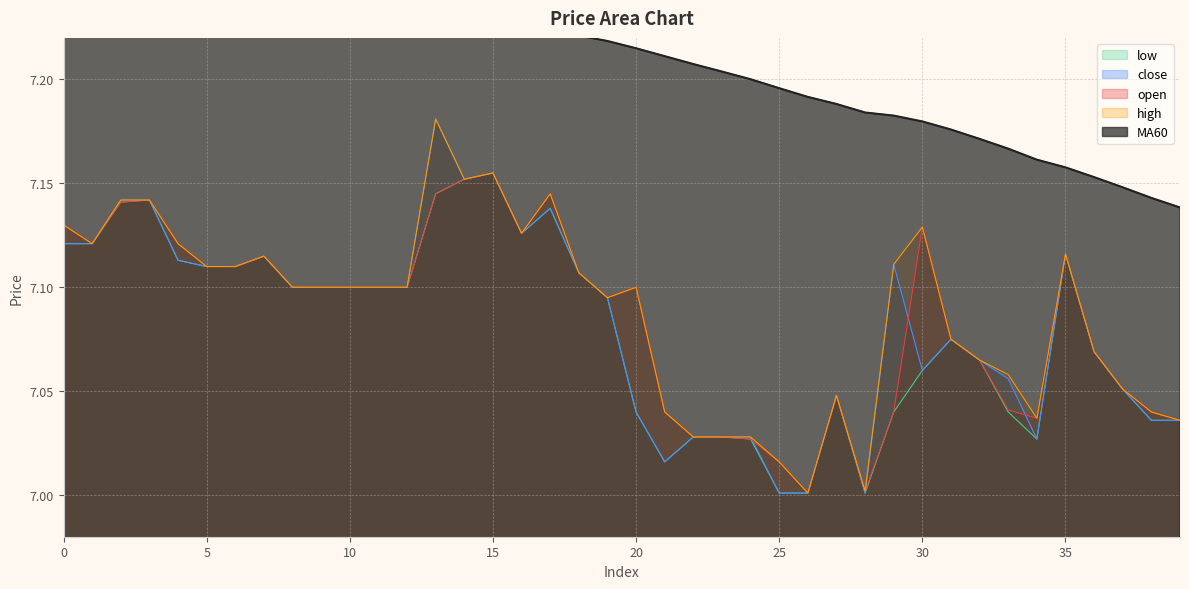

At which category does high reach its first local peak?

7